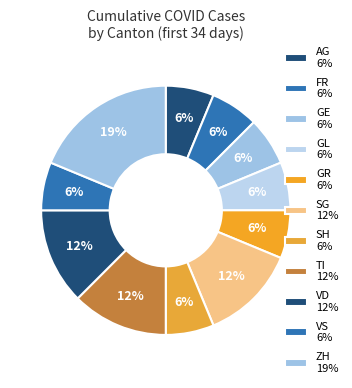

Which category has the smallest portion of the pie?

AG